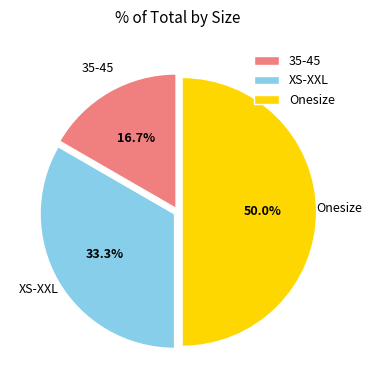

What is the smallest slice in the pie chart?

35-45